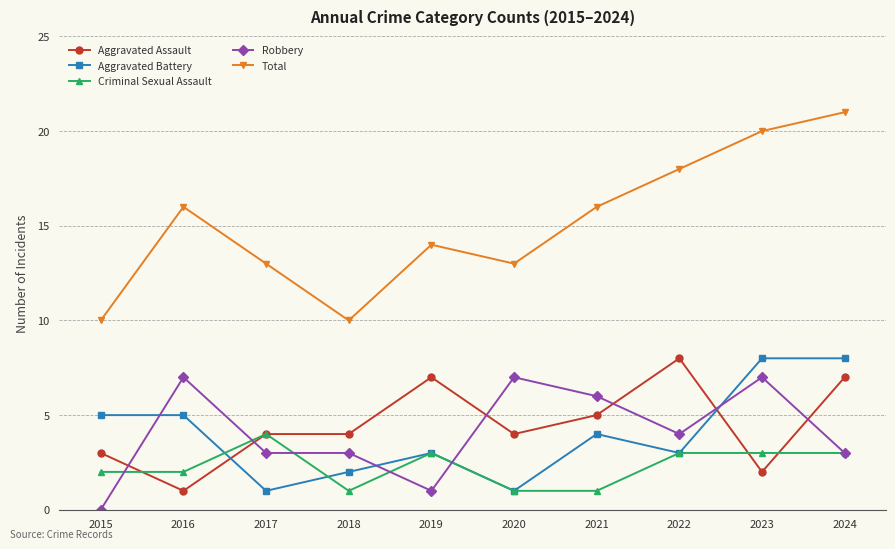

Rank the series at 2023 from lowest to highest value.

Aggravated Assault, Criminal Sexual Assault, Robbery, Aggravated Battery, Total